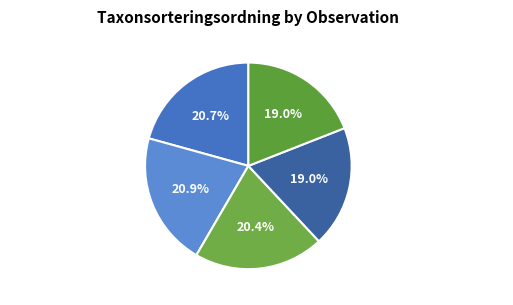

To the nearest percent, what portion does Fläcklungört (377604) represent?

21%